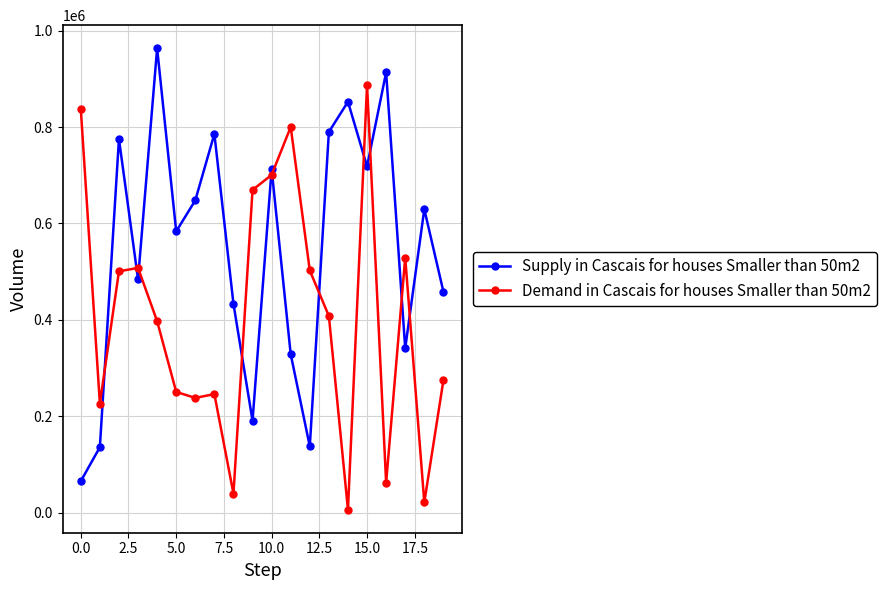

List the series in order of their overall mean, highest first.

Supply in Cascais for houses Smaller than 50m2, Demand in Cascais for houses Smaller than 50m2